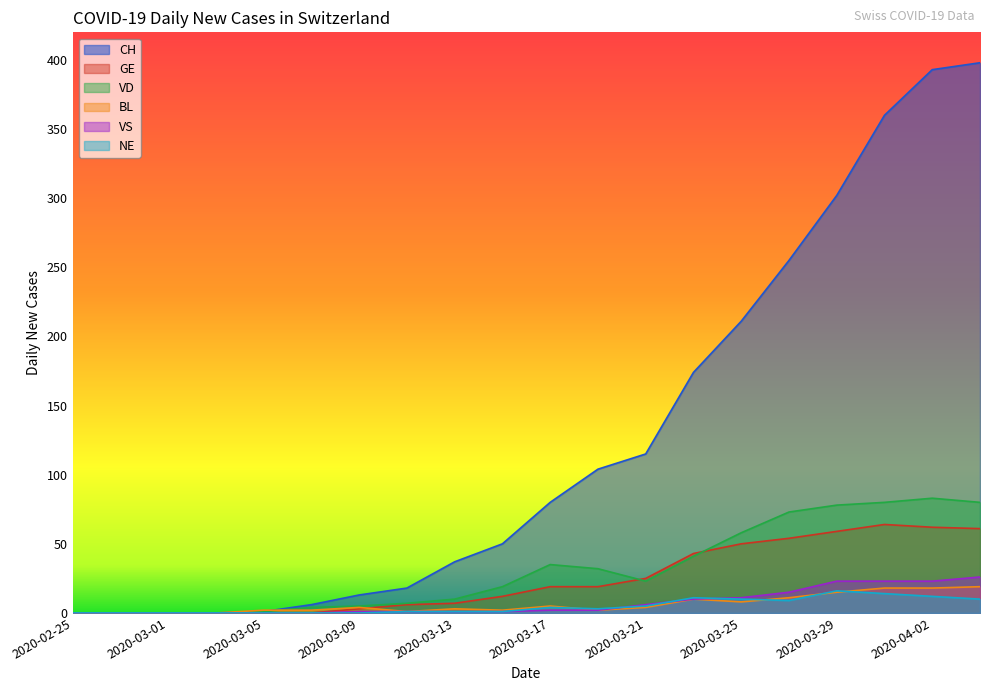

Which series has the widest spread of values?

CH